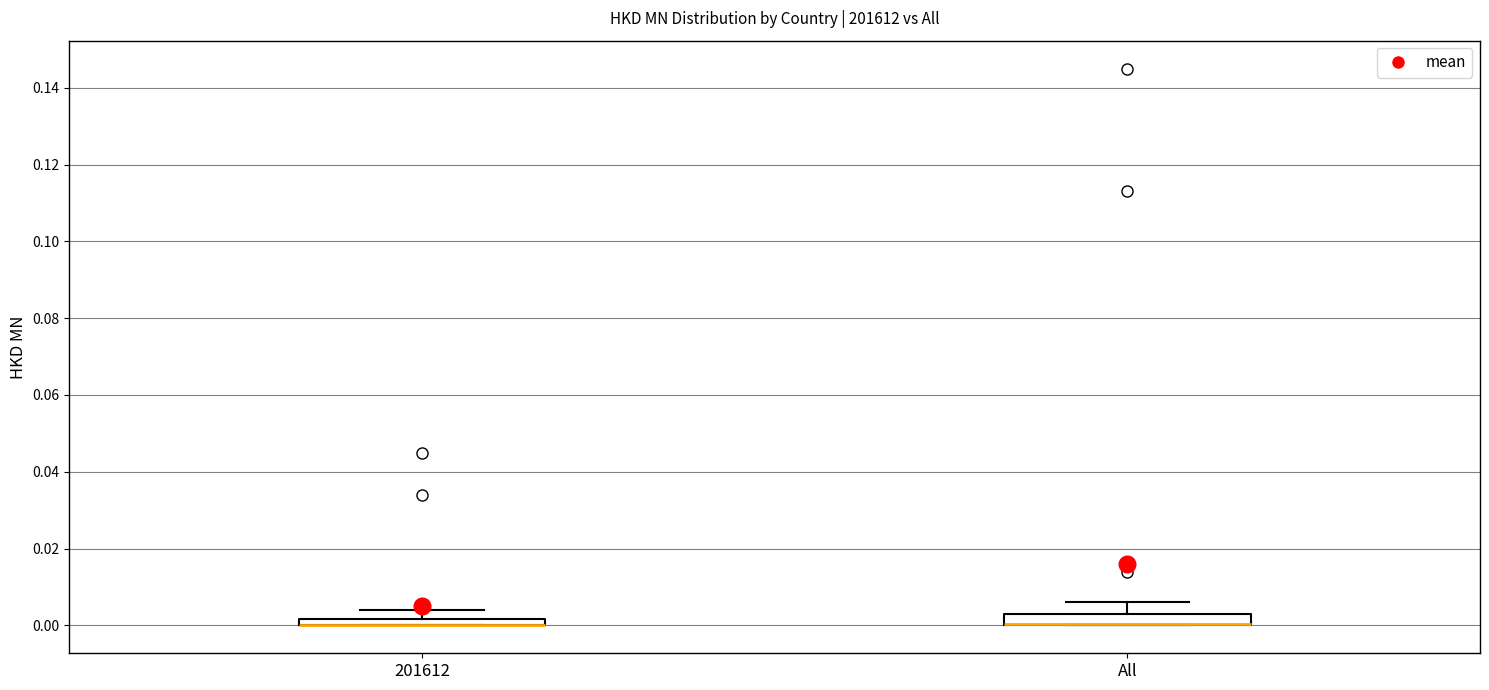

Where is the lower edge of the box for All on the y-axis? The values are not printed on the chart, so give them approximately, as read against the axis.

0.000